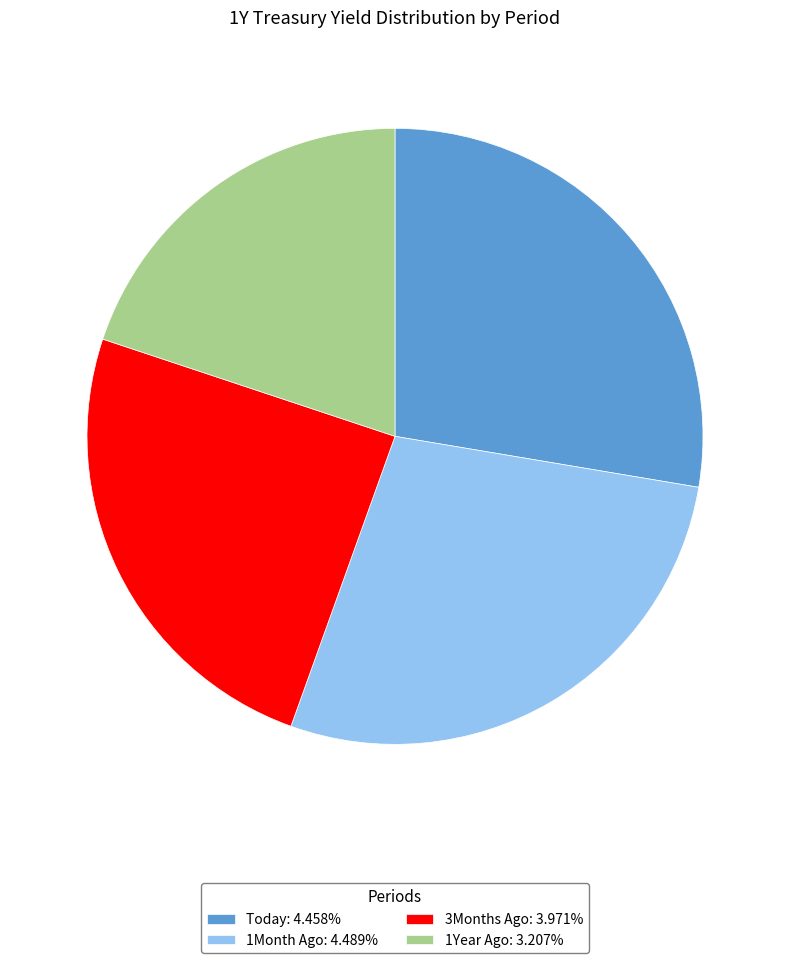

Approximately how many times larger is the value at 1Year Ago: 3.207% compared to Today: 4.458%?

0.7